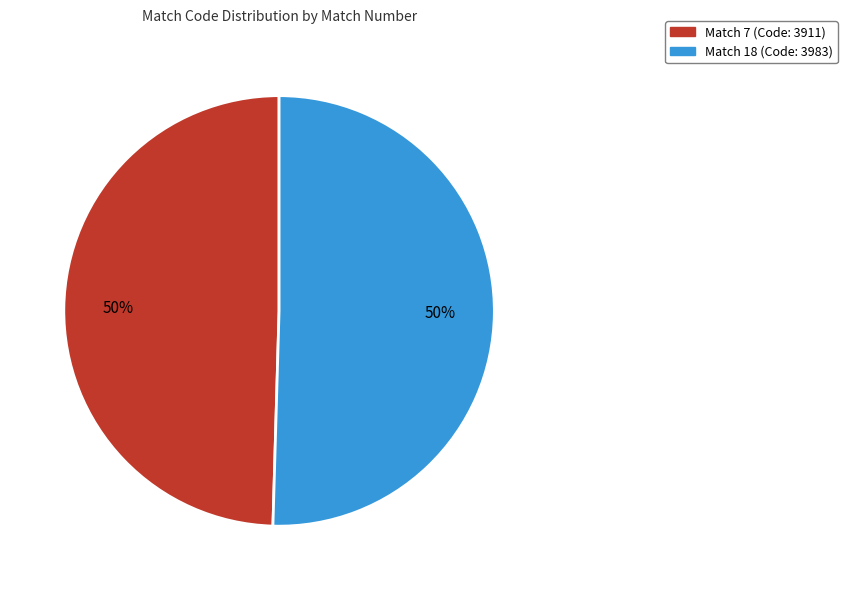

How many segments does this pie chart have?

2